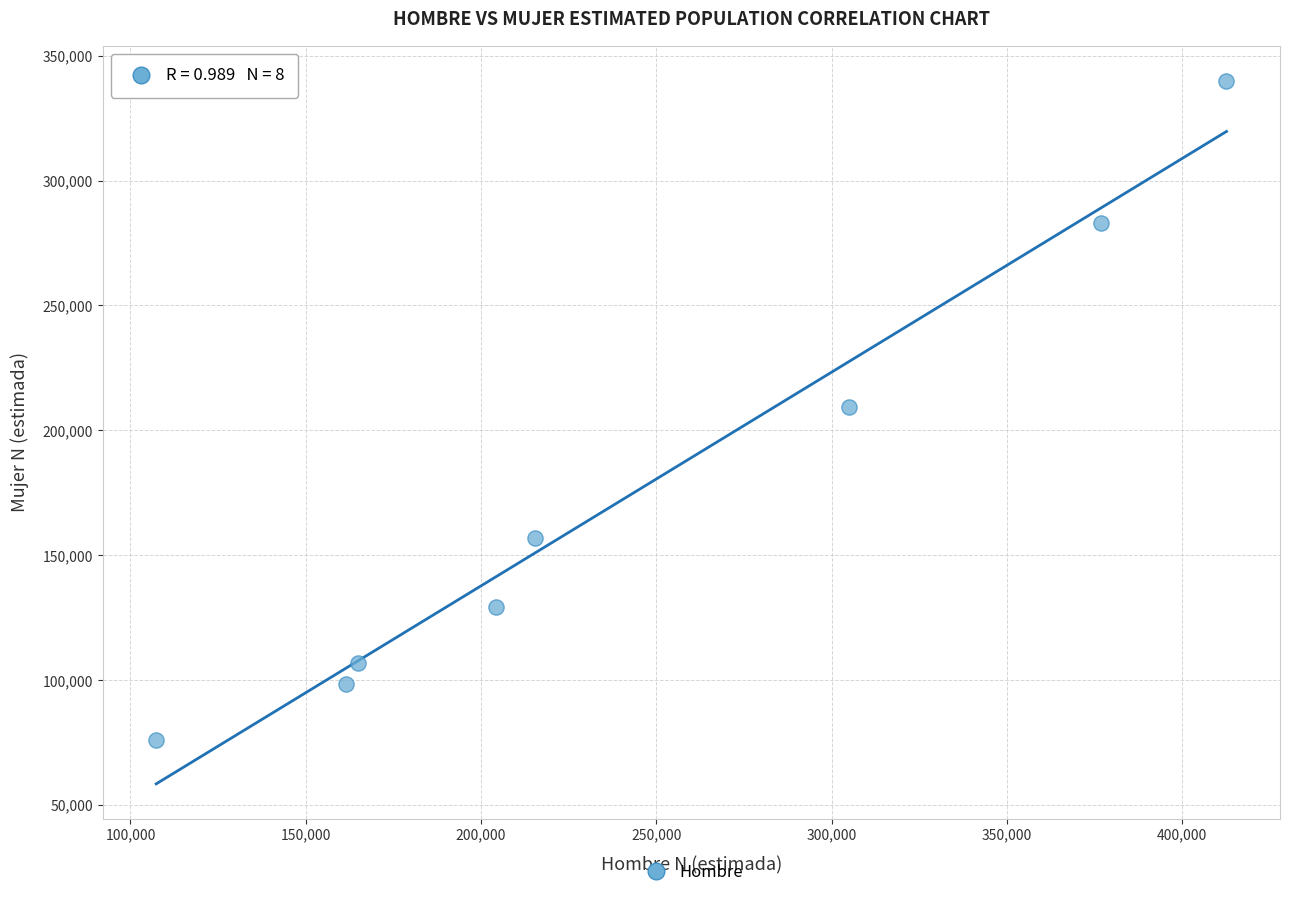

What is the average X value?

243458